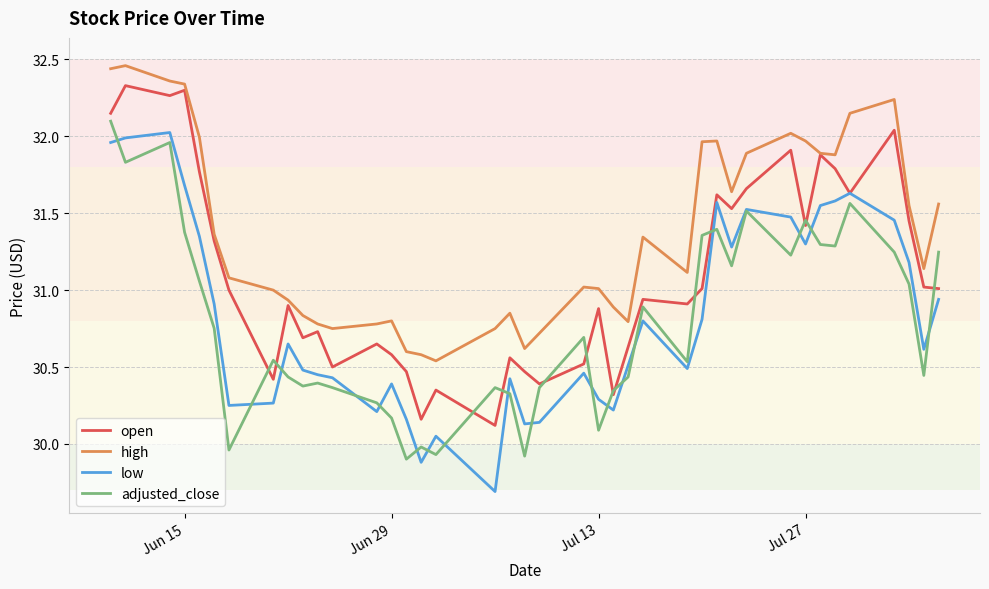

True or false: high and low cross at least once.

False